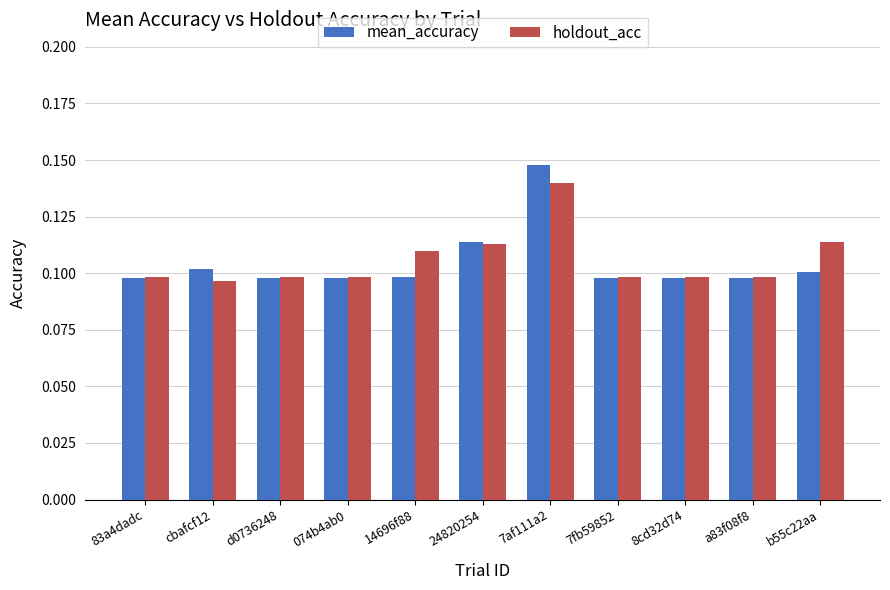

Which series has the widest spread of values?

mean_accuracy